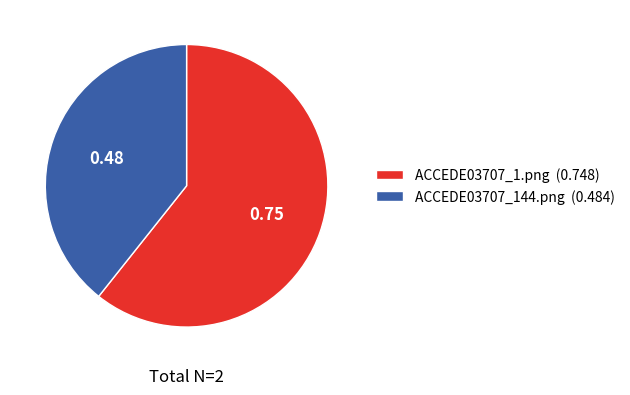

Between ACCEDE03707_144.png (0.484) and ACCEDE03707_1.png (0.748), which is larger?

ACCEDE03707_1.png (0.748)